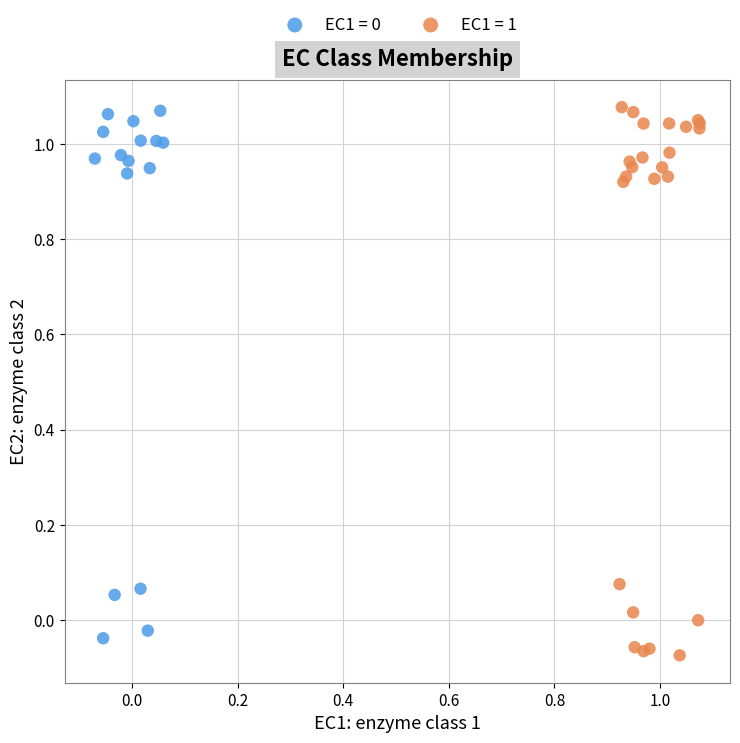

Which series has the widest spread of Y values?

EC1 = 1